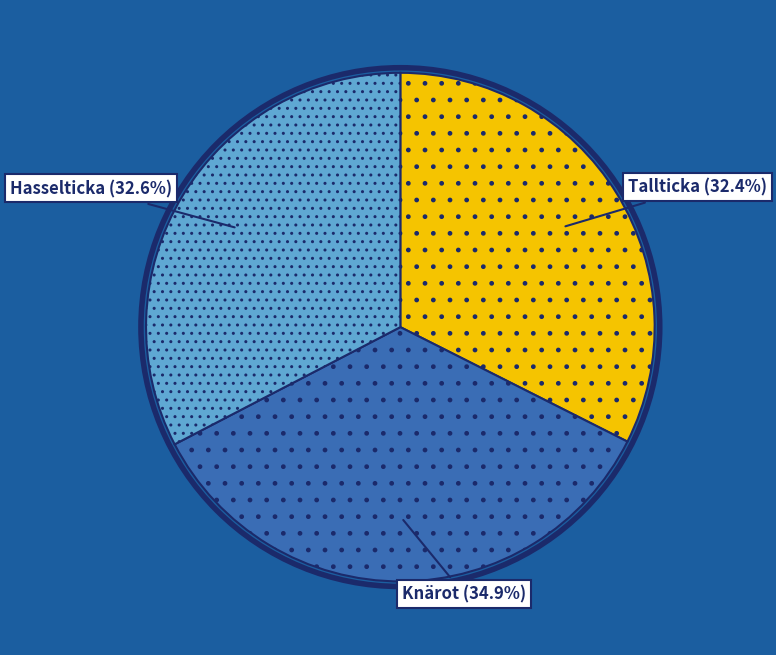

What percentage is the Hasselticka slice, to the nearest percent?

33%